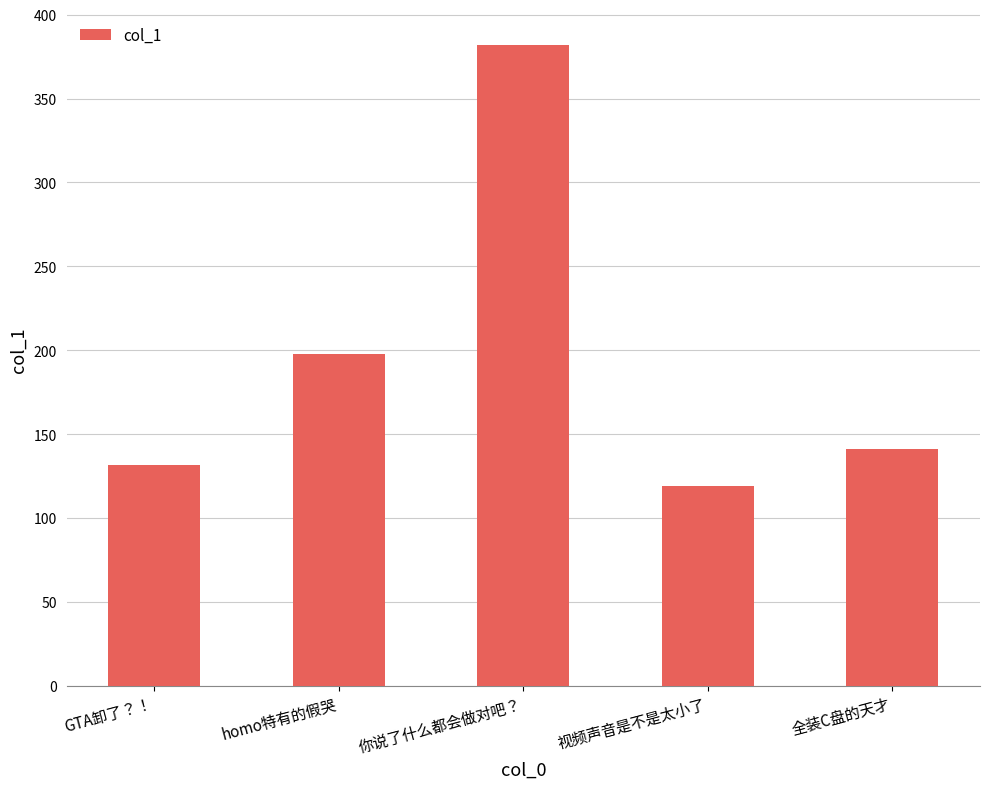

Count the number of data series in this chart.

1